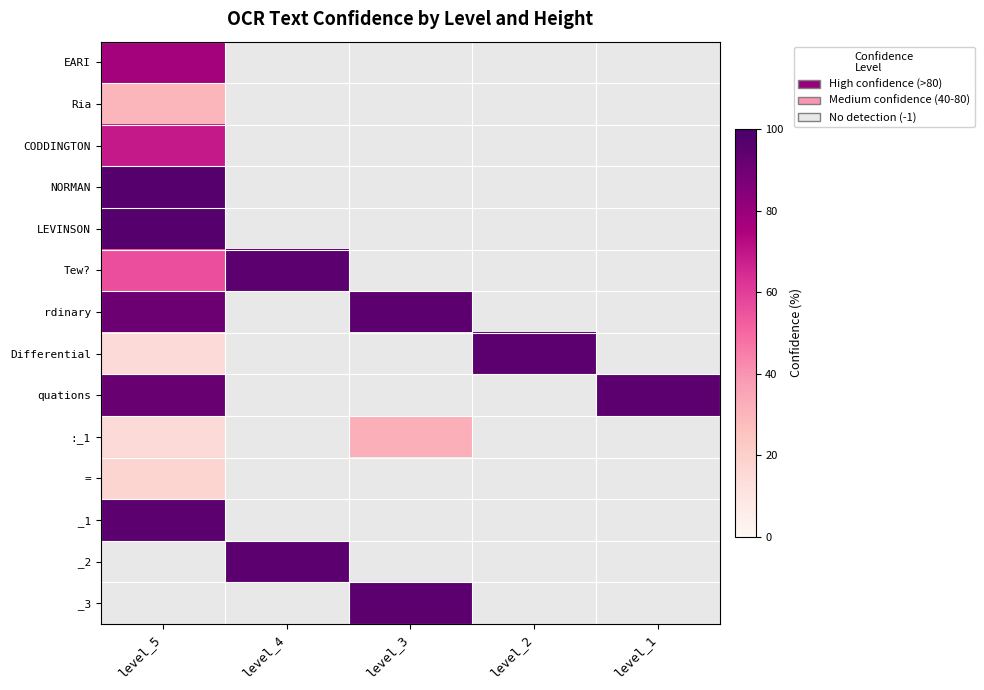

At level_2, list the series in order from smallest to largest.

EARI, Ria, CODDINGTON, NORMAN, LEVINSON, Tew?, rdinary, Differential, quations, :_1, =, _1, _2, _3